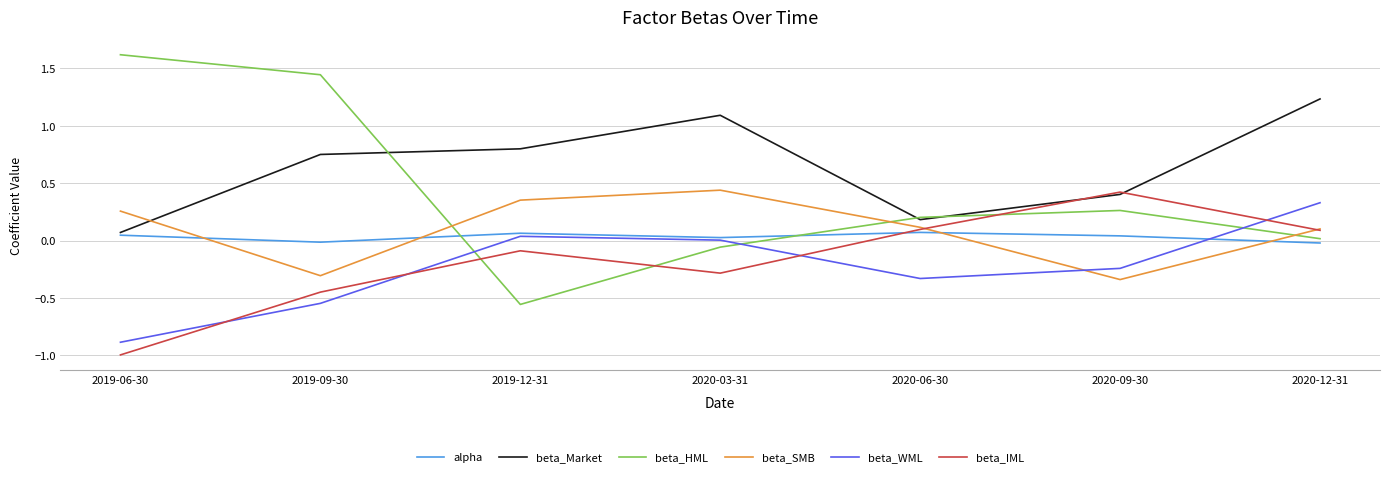

Between which two adjacent categories do beta_Market and beta_HML first intersect?

2019-09-30 and 2019-12-31